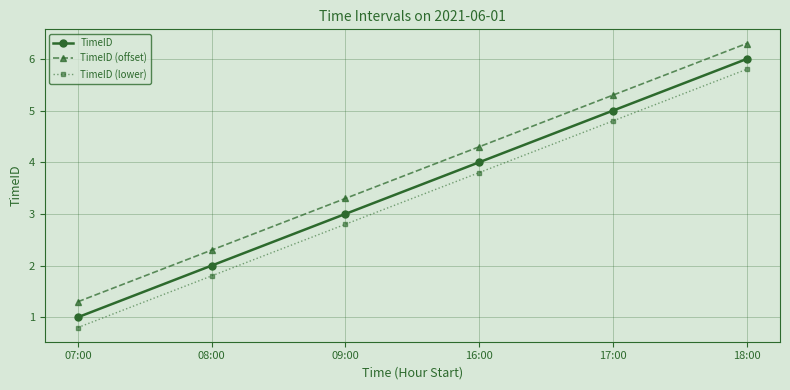

True or false: TimeID (lower) and TimeID cross at least once.

False